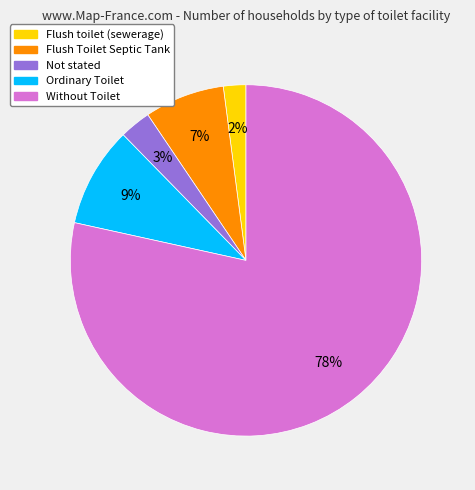

Combined, do Flush toilet (sewerage) and Without Toilet account for over 50%?

Yes